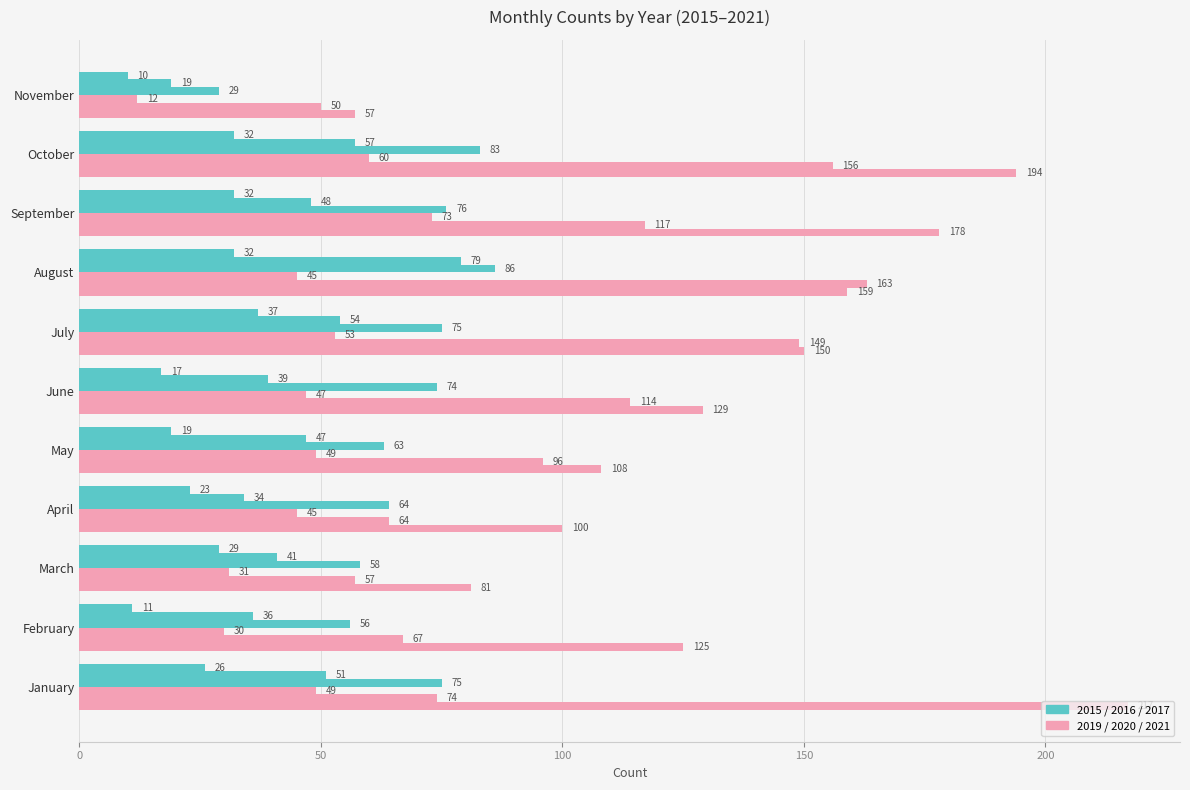

Reading left to right, transcribe all the data shown in this chart.

2015: January=26	February=11	March=29	April=23	May=19	June=17	July=37	August=32	September=32	October=32	November=10
2019: January=49	February=30	March=31	April=45	May=49	June=47	July=53	August=45	September=73	October=60	November=12
2020: January=74	February=67	March=57	April=64	May=96	June=114	July=149	August=163	September=117	October=156	November=50
2016: January=51	February=36	March=41	April=34	May=47	June=39	July=54	August=79	September=48	October=57	November=19
2021: January=217	February=125	March=81	April=100	May=108	June=129	July=150	August=159	September=178	October=194	November=57
2017: January=75	February=56	March=58	April=64	May=63	June=74	July=75	August=86	September=76	October=83	November=29